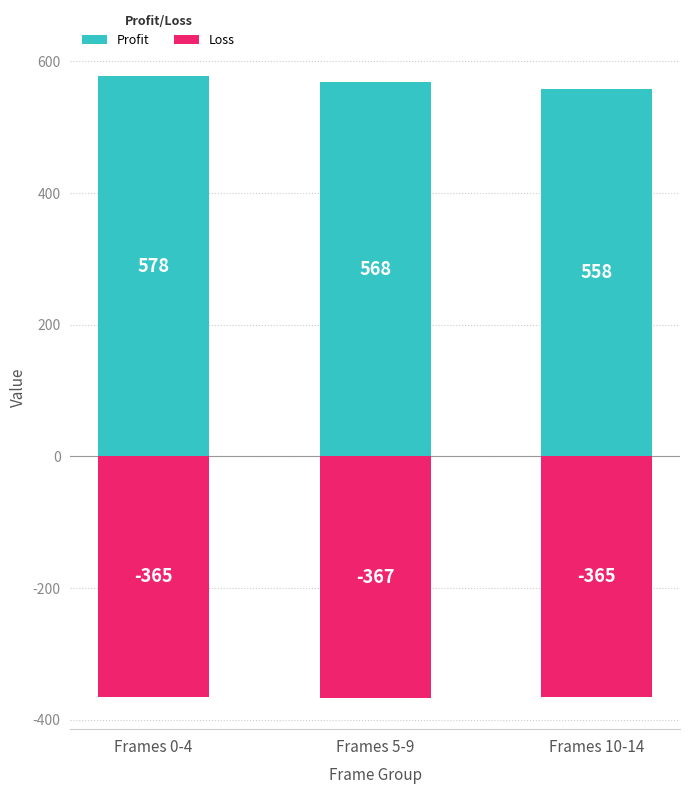

Does the chart contain stacked bars?

No